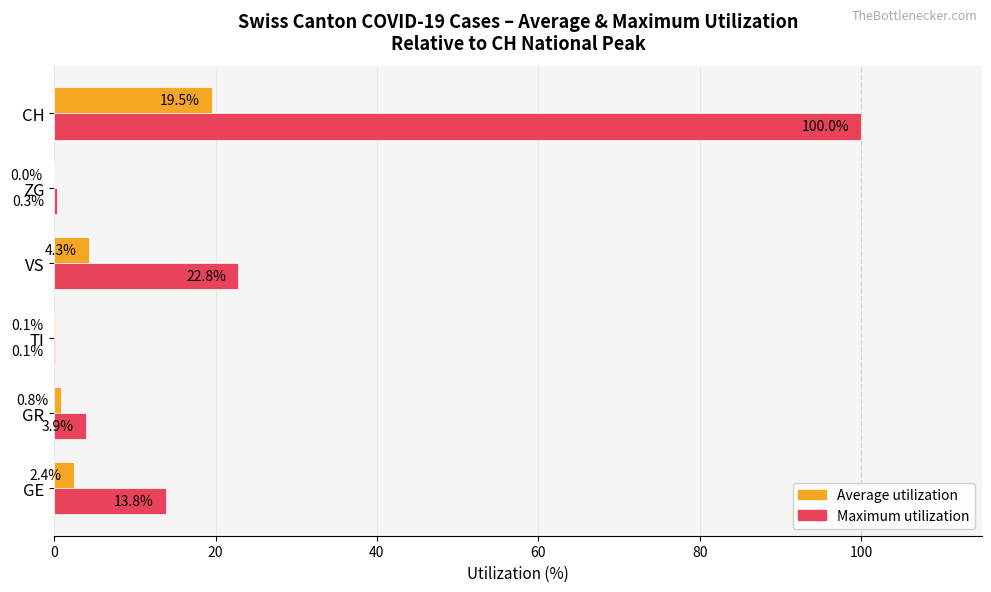

What is the maximum value for Maximum utilization?

100.0